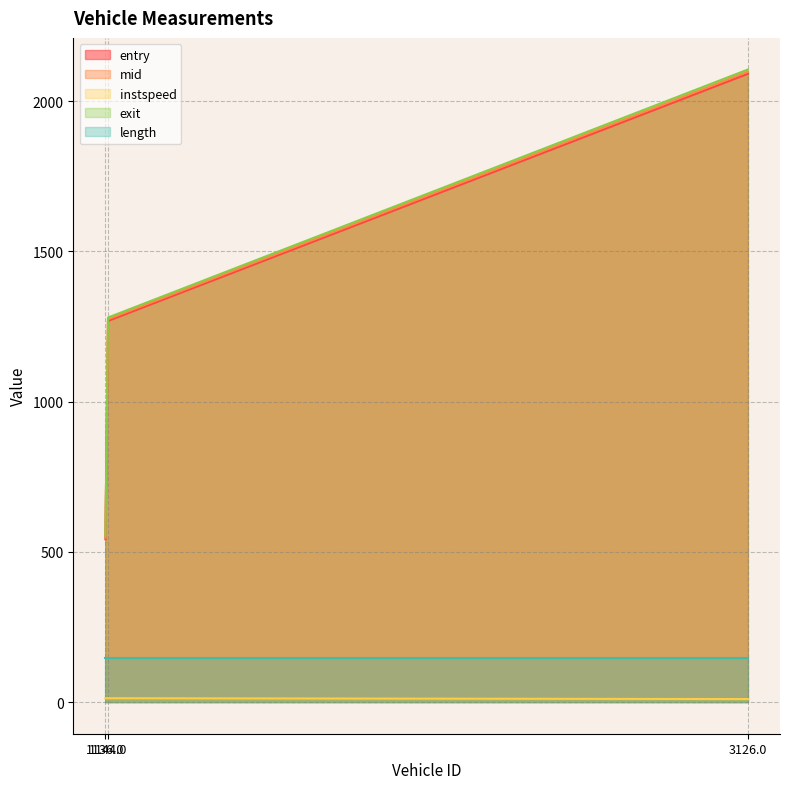

How many lines are shown in the chart?

5